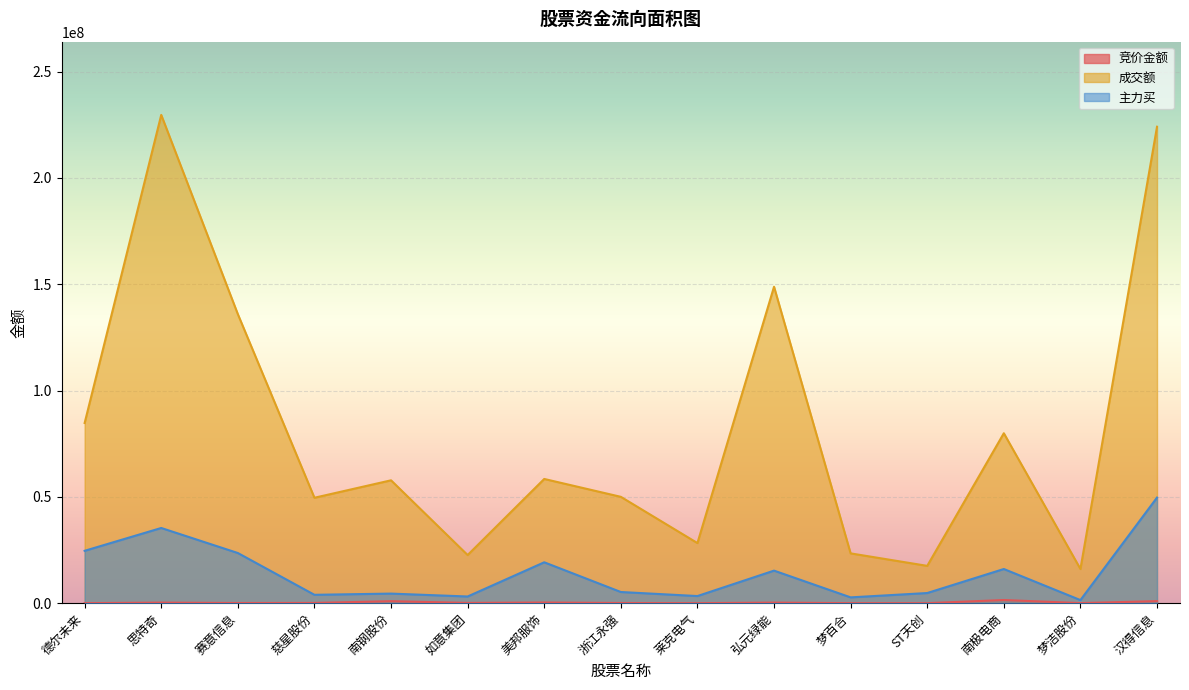

In 竞价金额, how many points are lower than both neighbors (excluding endpoints)?

5